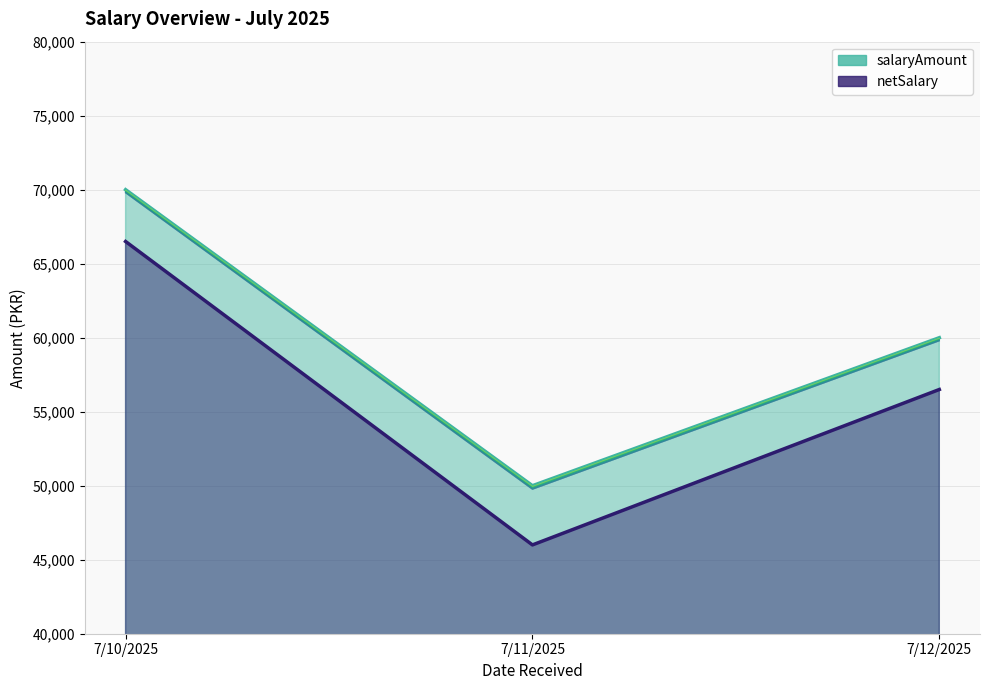

Reading left to right, what are all the values shown in this chart?

salaryAmount: 70000	50000	60000
netSalary: 66500	46000	56500